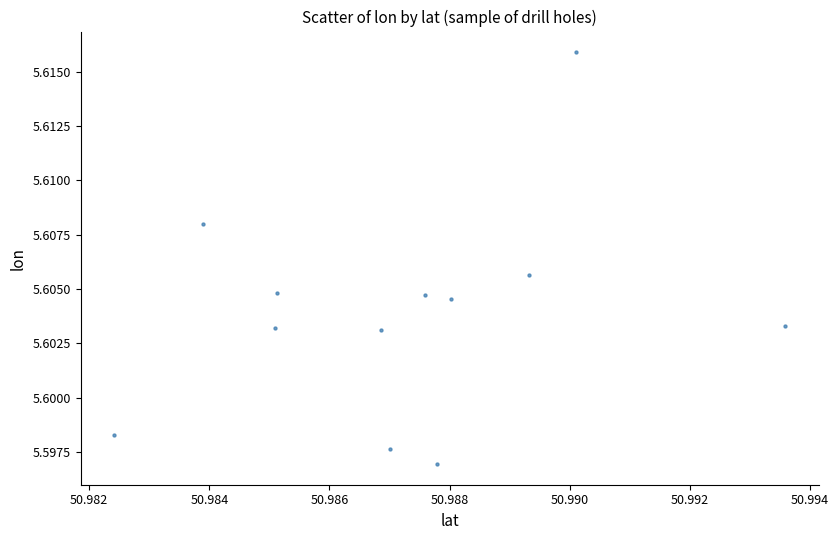

What is the average X value?

51.0